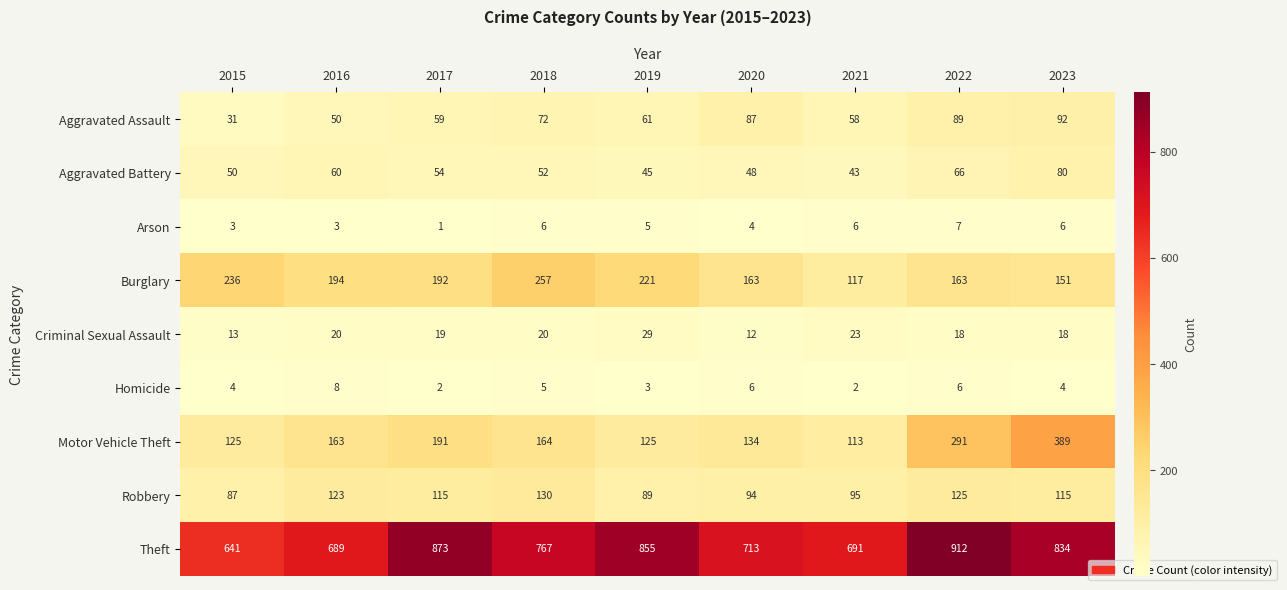

How many data points does each series have?

9